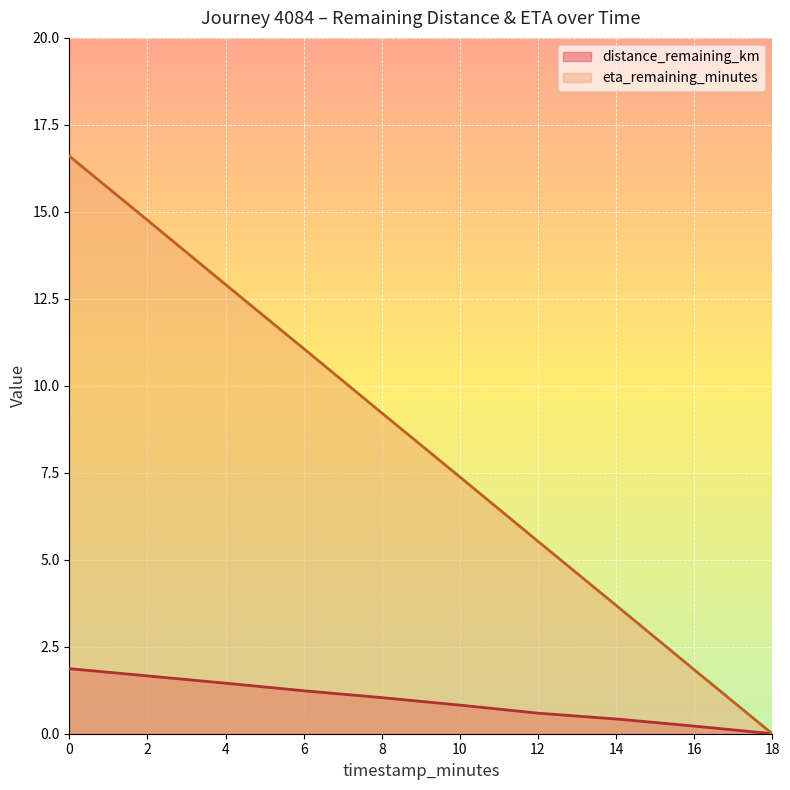

The value of eta_remaining_minutes at 2 is 21.1. True or false?

False